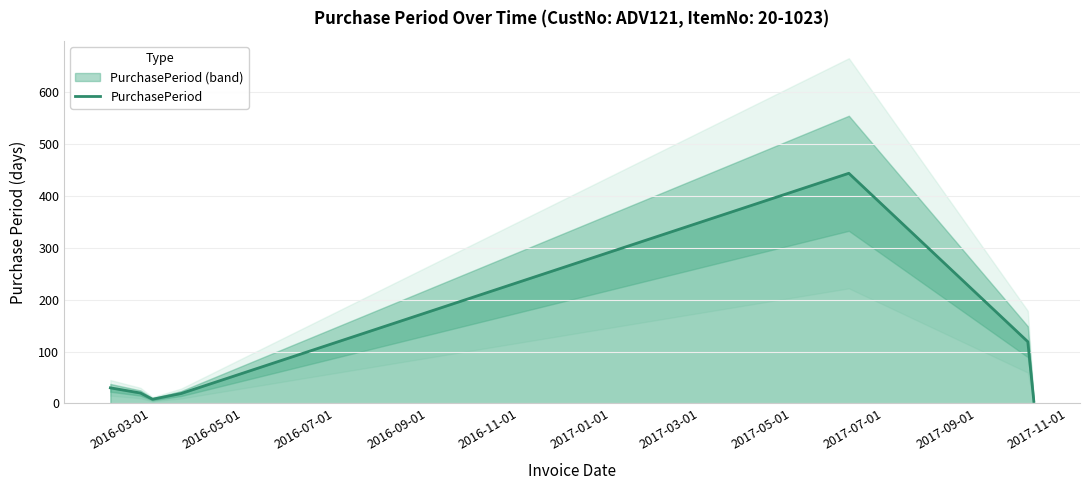

What is the difference between the maximum and minimum values?

440